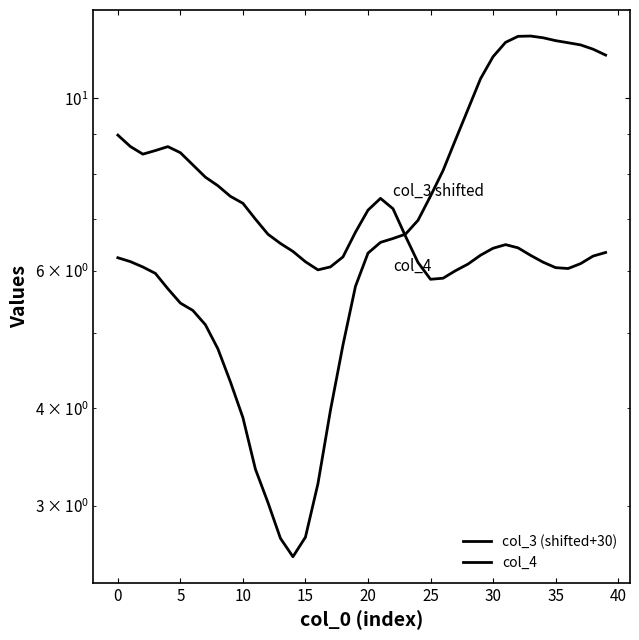

What are all the series names shown in the legend?

col_3 (shifted+30), col_4